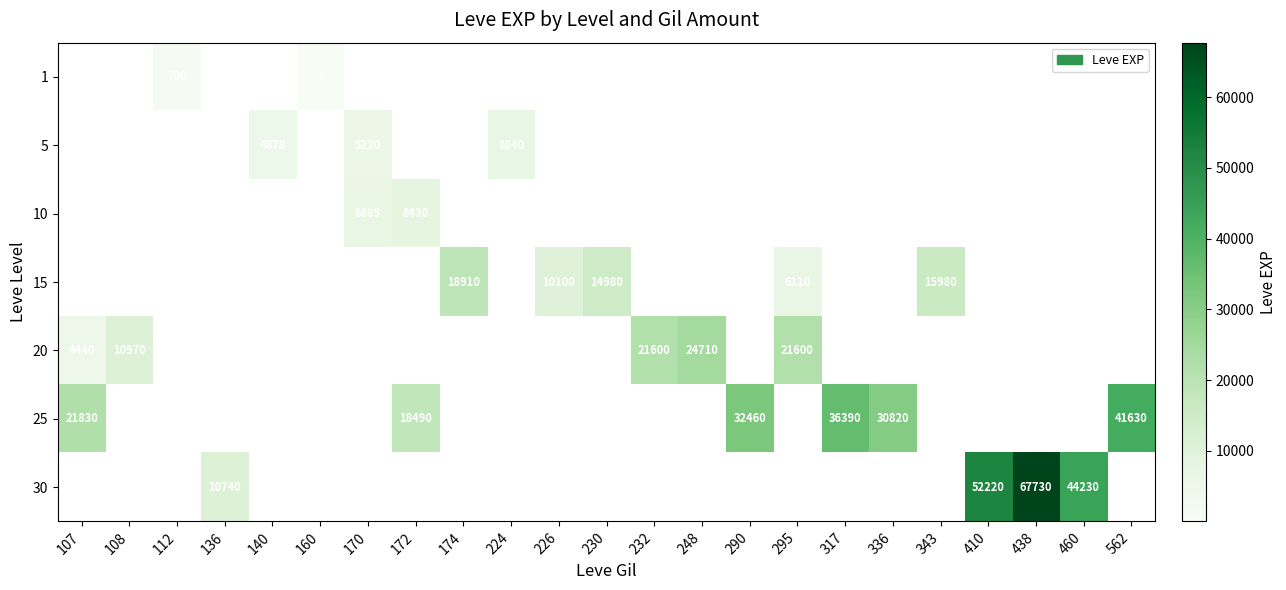

How many distinct data groups are displayed?

7